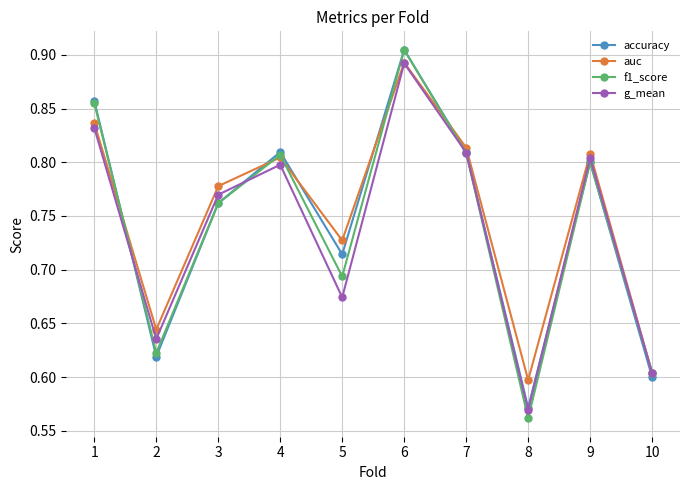

How many lines are shown in the chart?

4